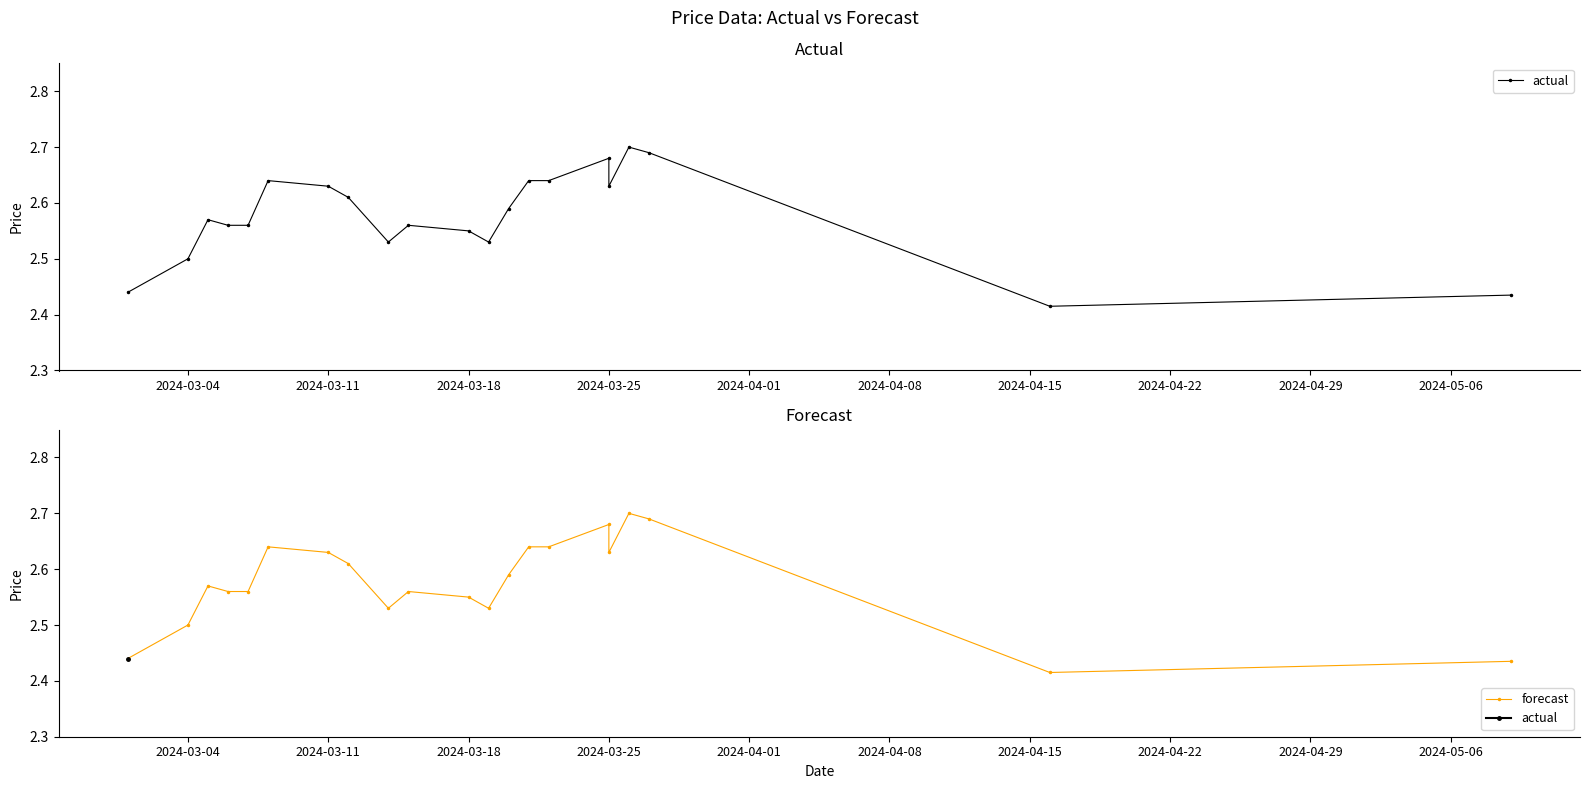

How many actual values are between 2 and 3?

21